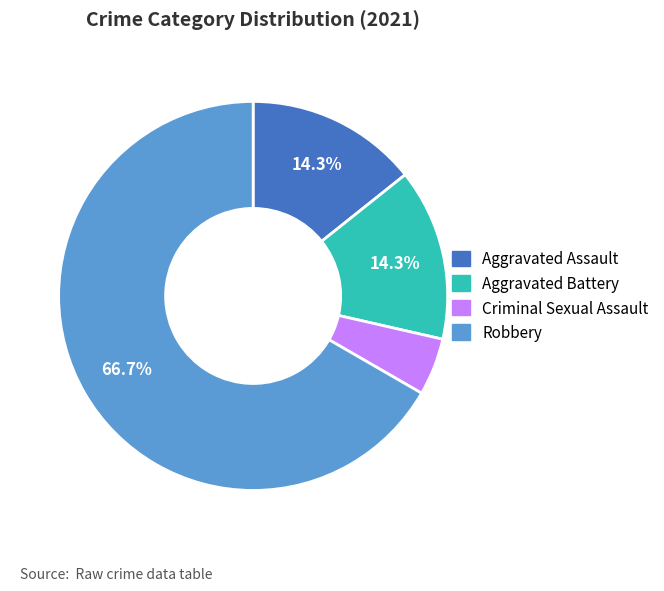

Approximately how many times larger is the value at Aggravated Battery compared to Criminal Sexual Assault?

3.0